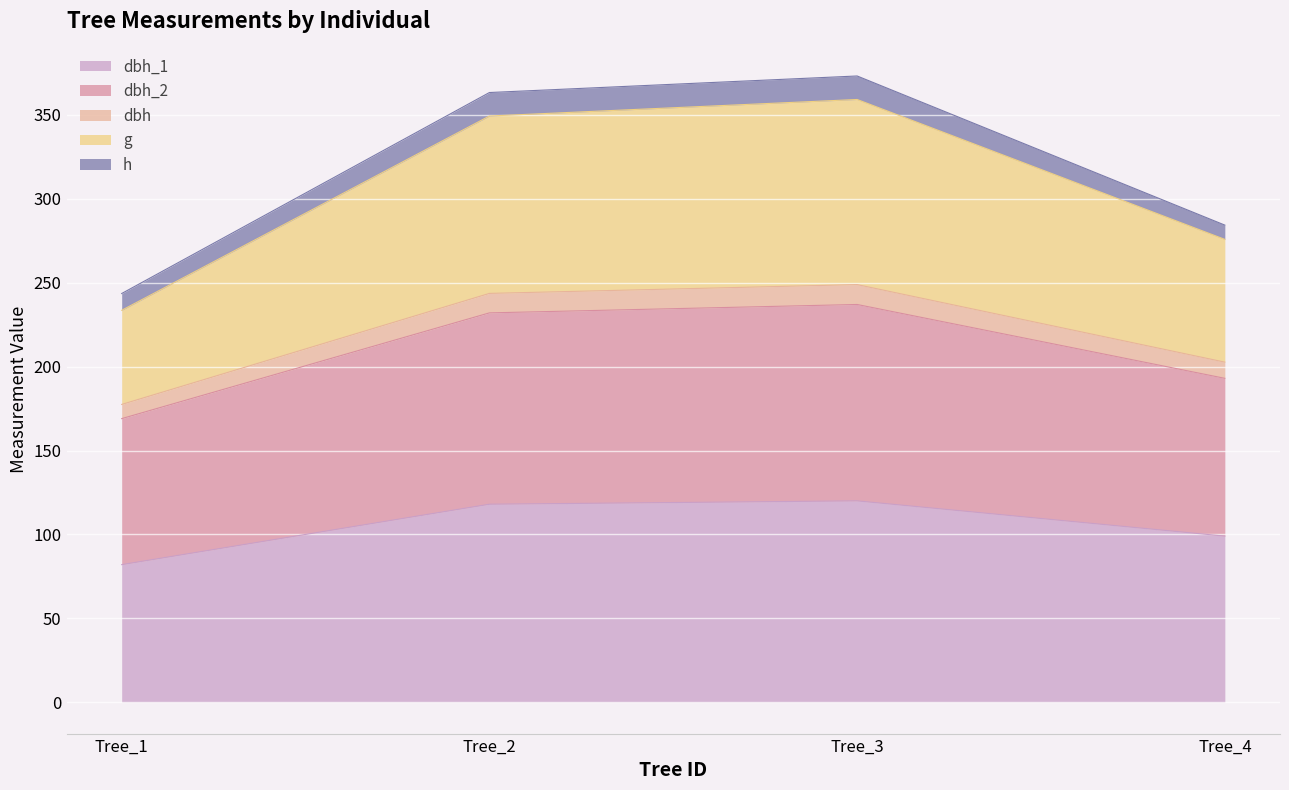

What is the total value across all series at Tree_4?

284.3